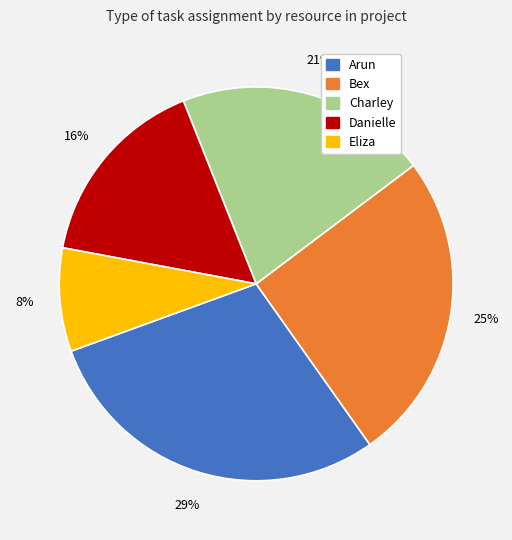

What percentage is the Bex slice, to the nearest percent?

25%